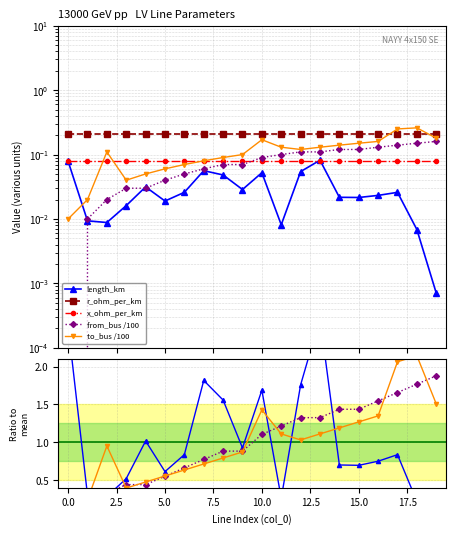

Which has a higher value, 12 or 6?

12